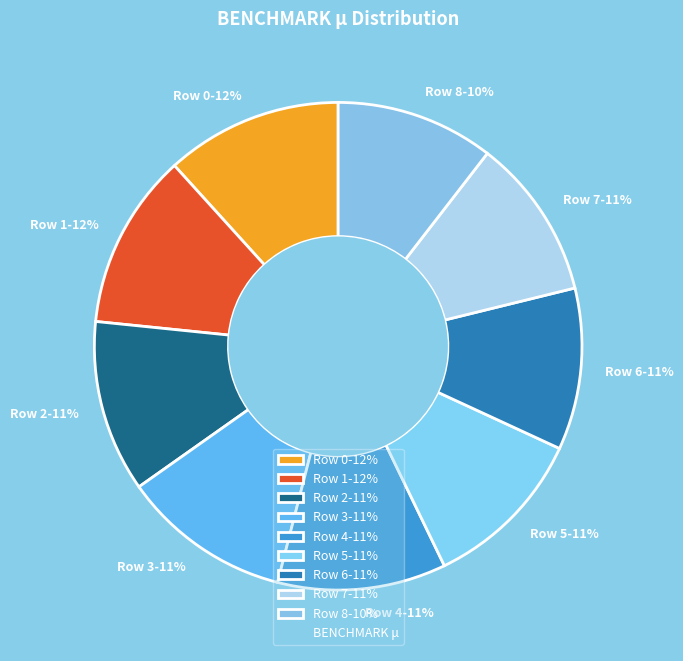

Do Row 3-11% and Row 8-10% together represent more than half of the pie?

No